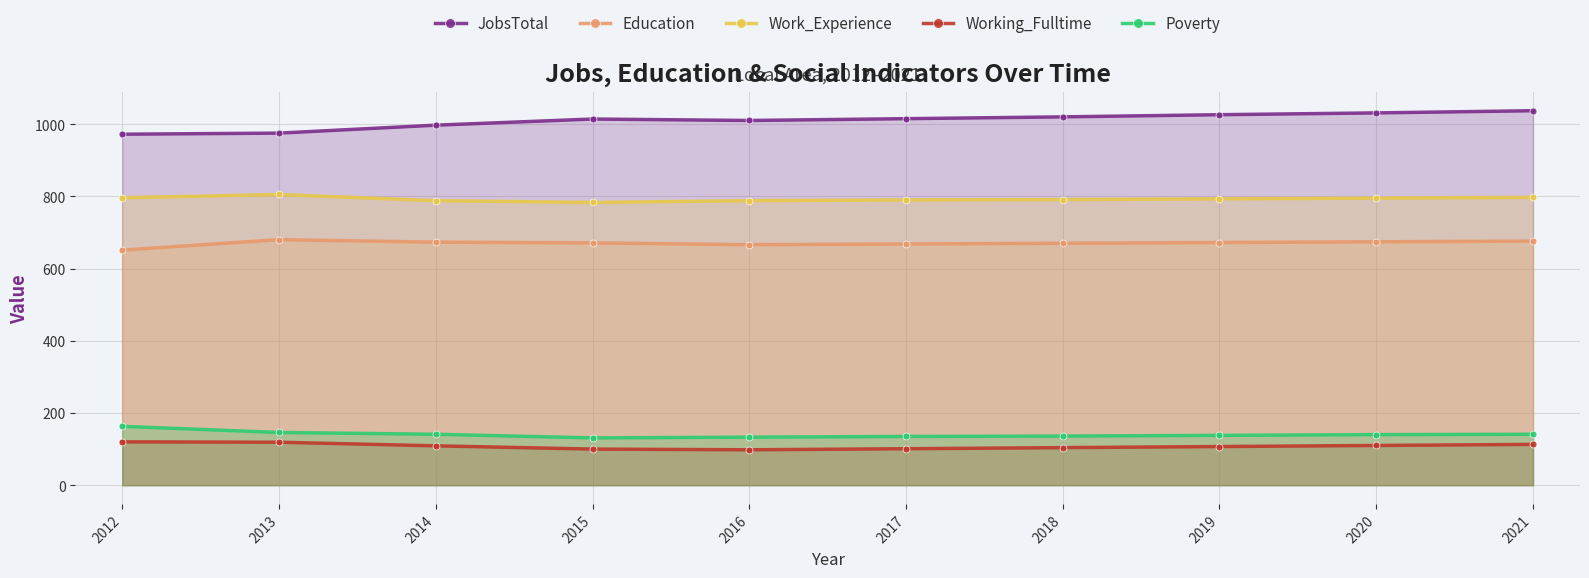

What is the total value across all series at 2017?

2709